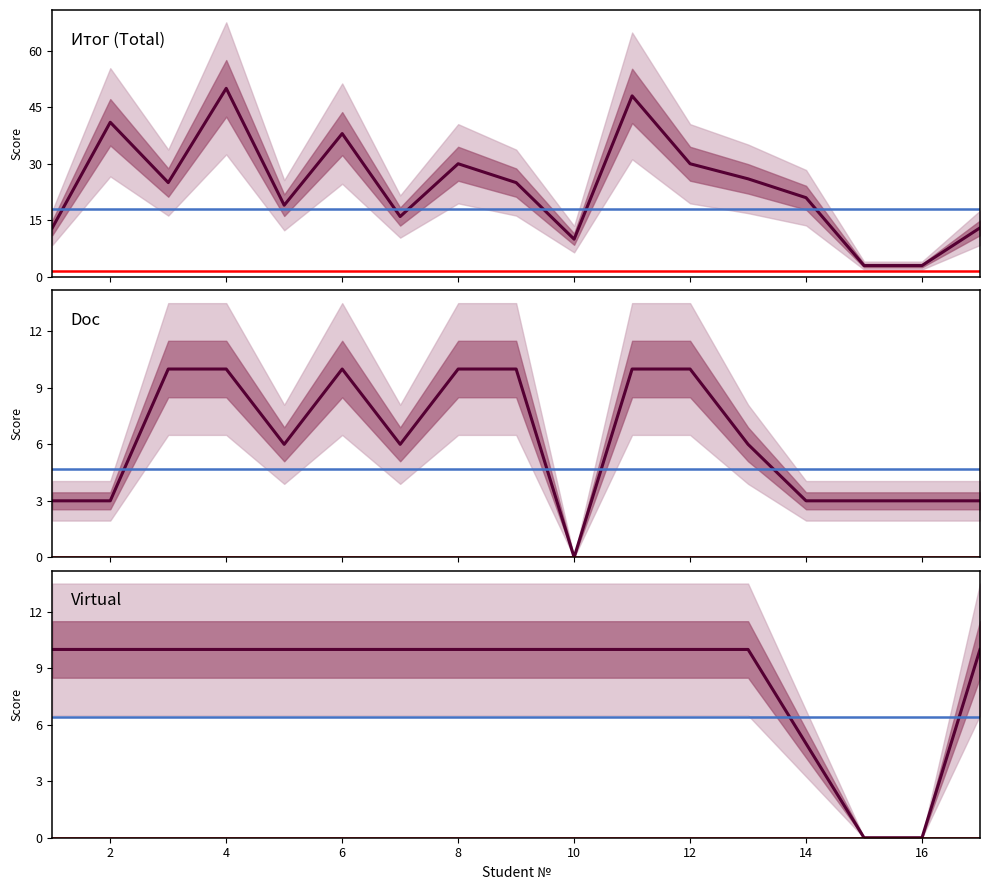

What is the difference between the highest and lowest values at 17?

10